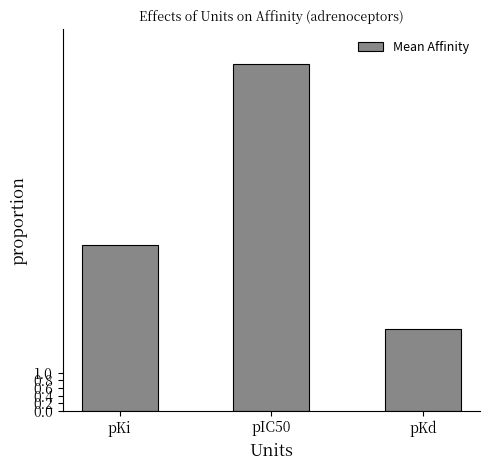

Is it true that the value at pKd is 2.1?

True